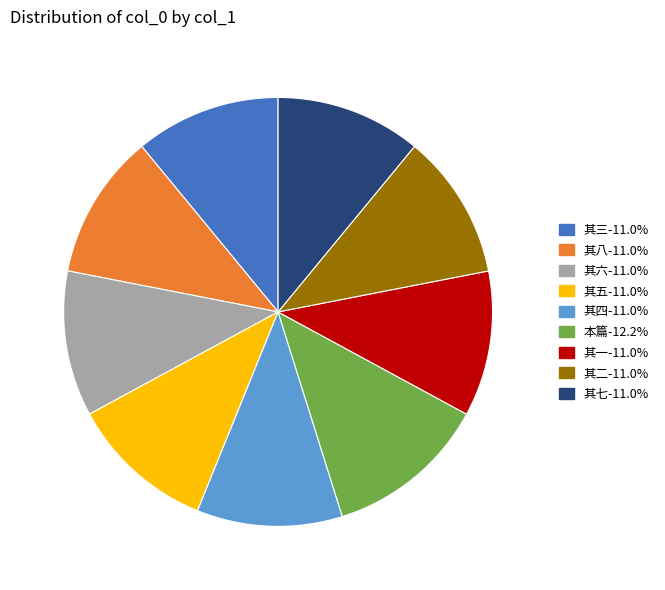

Is there a majority slice in this chart?

No